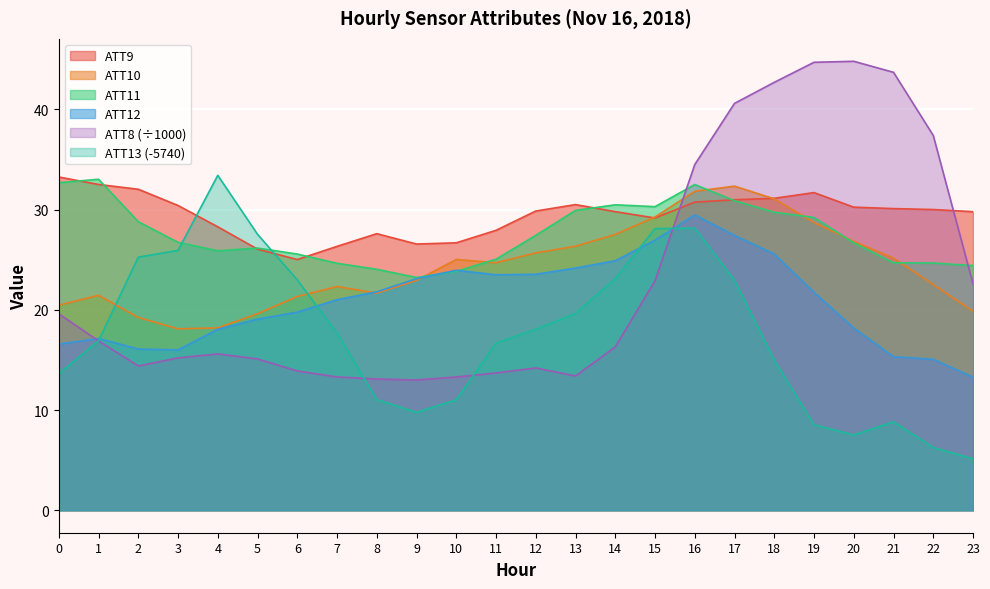

At which category does ATT8 reach its first local peak?

4